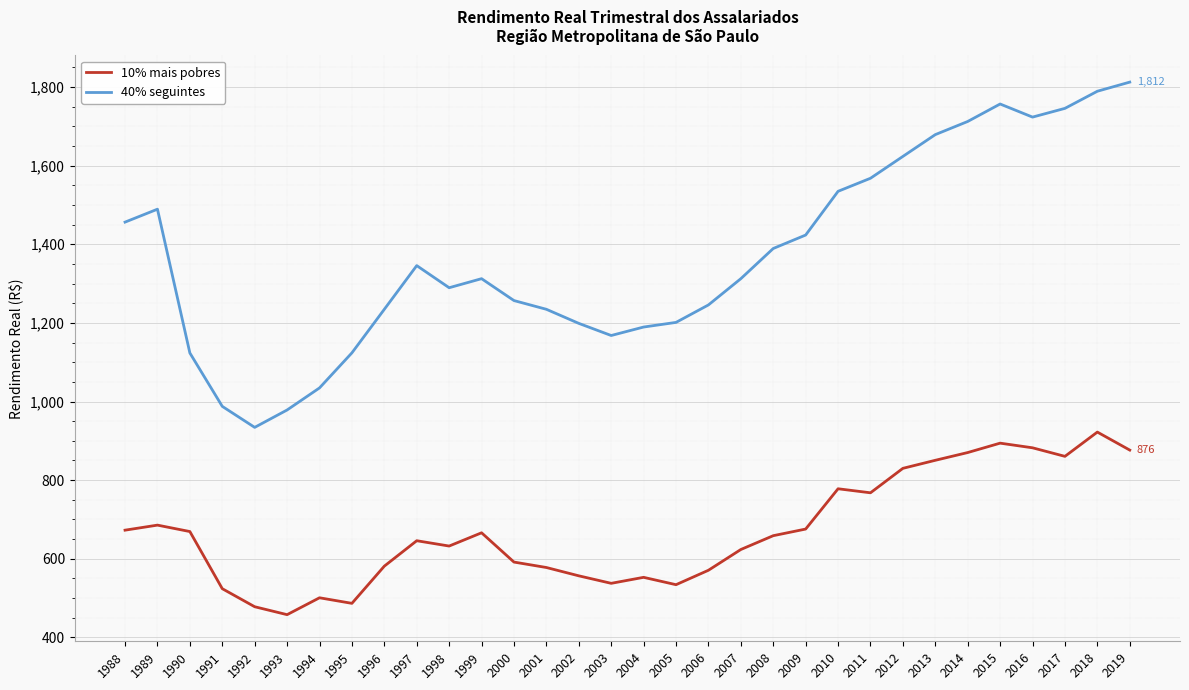

What is the difference between the maximum and minimum values in the 10% mais pobres series?

464.4